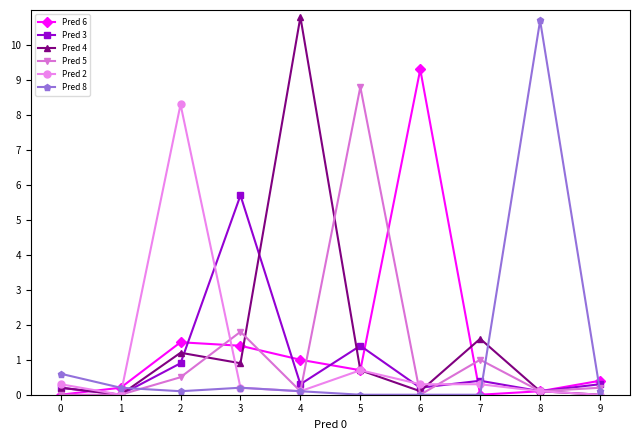

What is the difference between the maximum and second lowest values in the Pred 8 series?

10.7